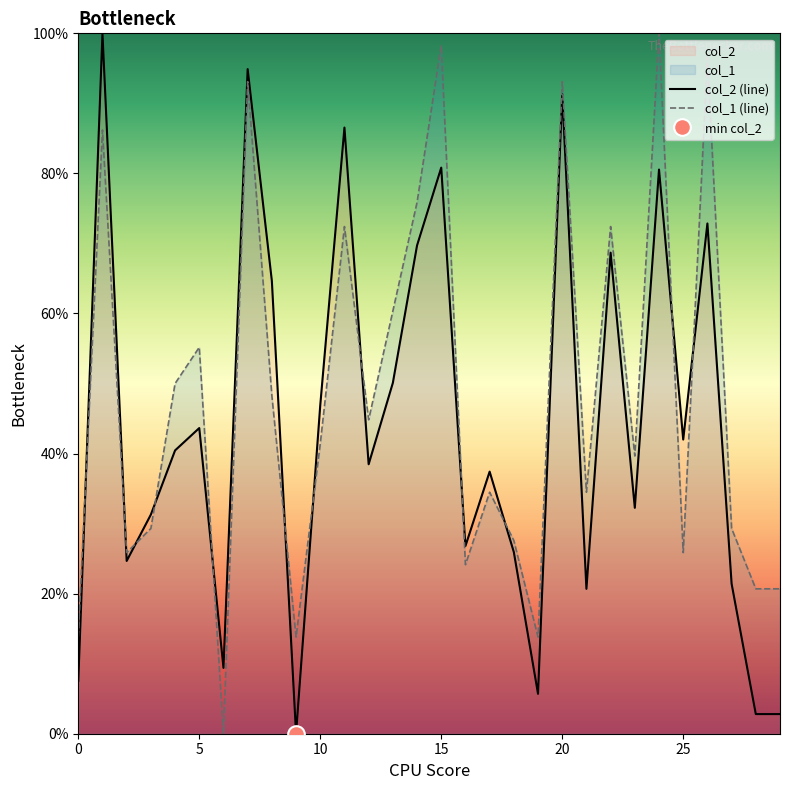

True or false: col_1 (line) and col_2 (line) intersect in this chart.

True